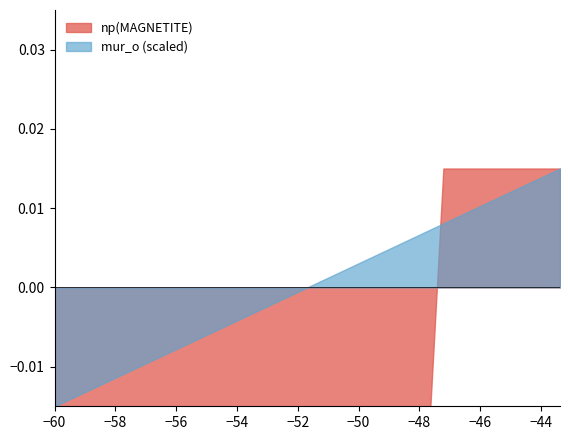

What is the label of the 31st point from the right?

9